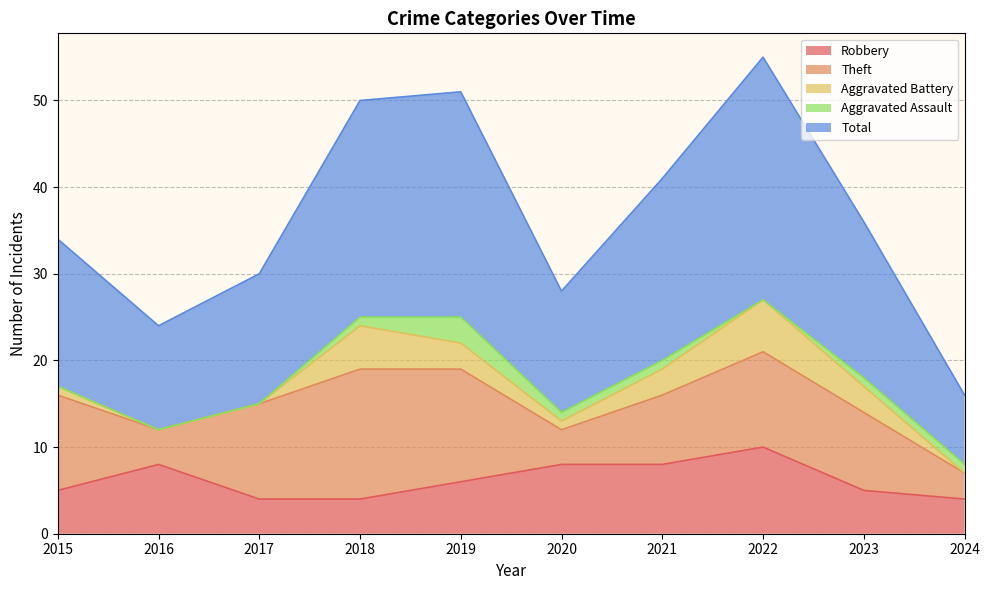

What is the maximum value for Theft?

15